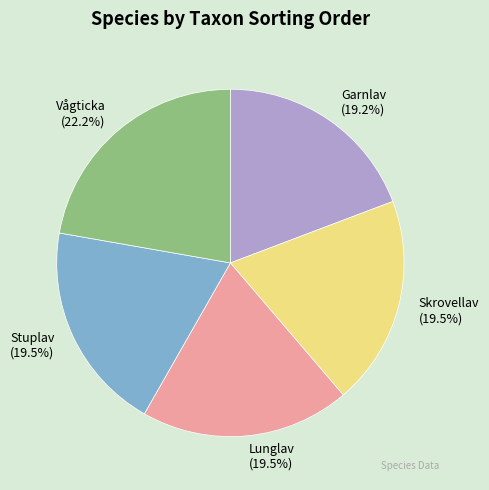

Which slice is the largest?

Vågticka